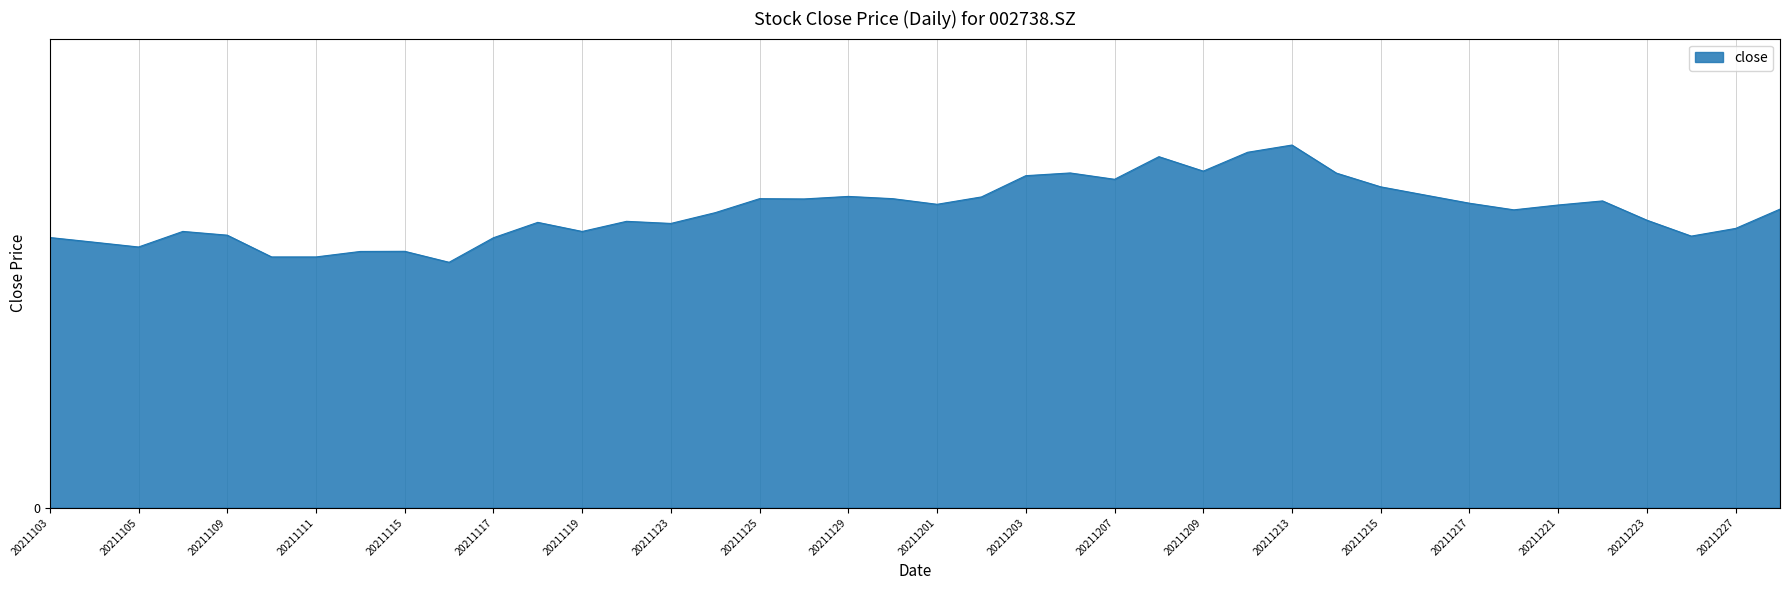

Does the chart have visible grid lines?

Yes